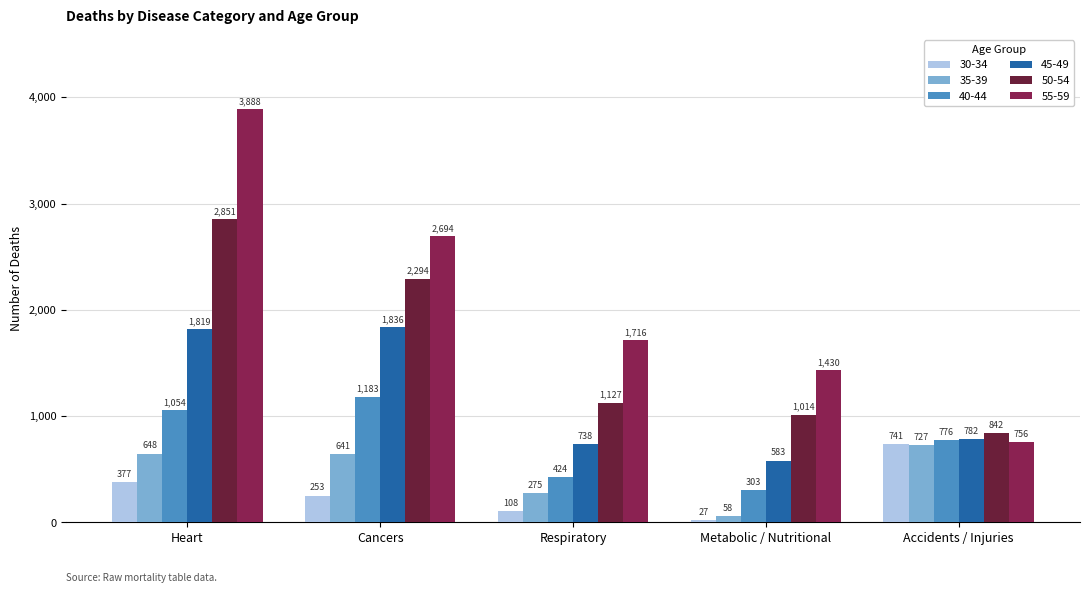

Does the chart contain any negative values?

No